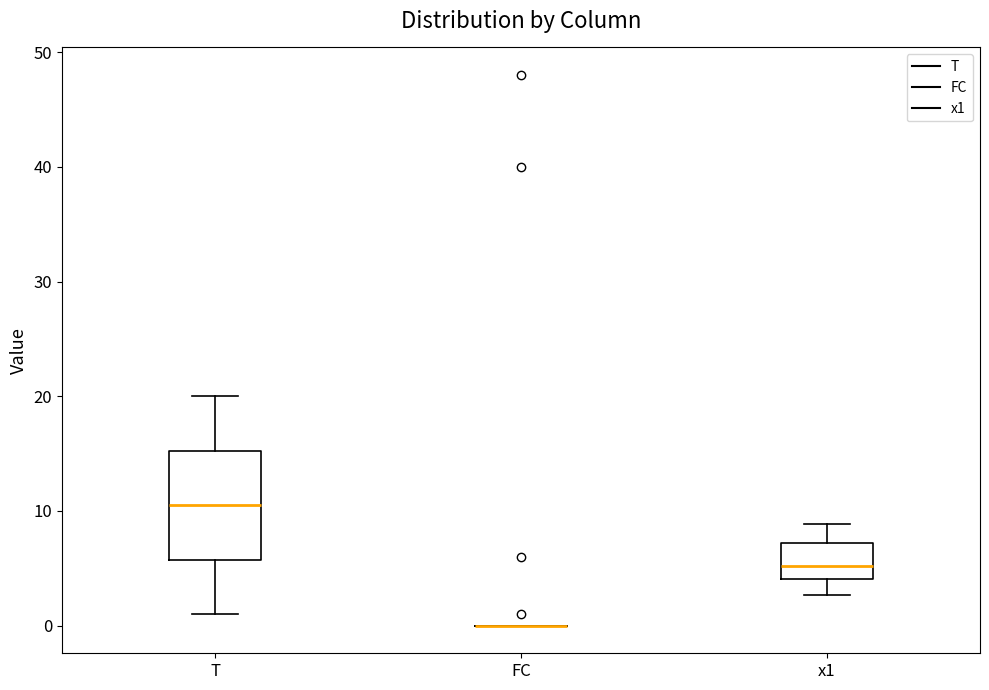

Which box is the tallest, from its lower edge to its upper edge?

T